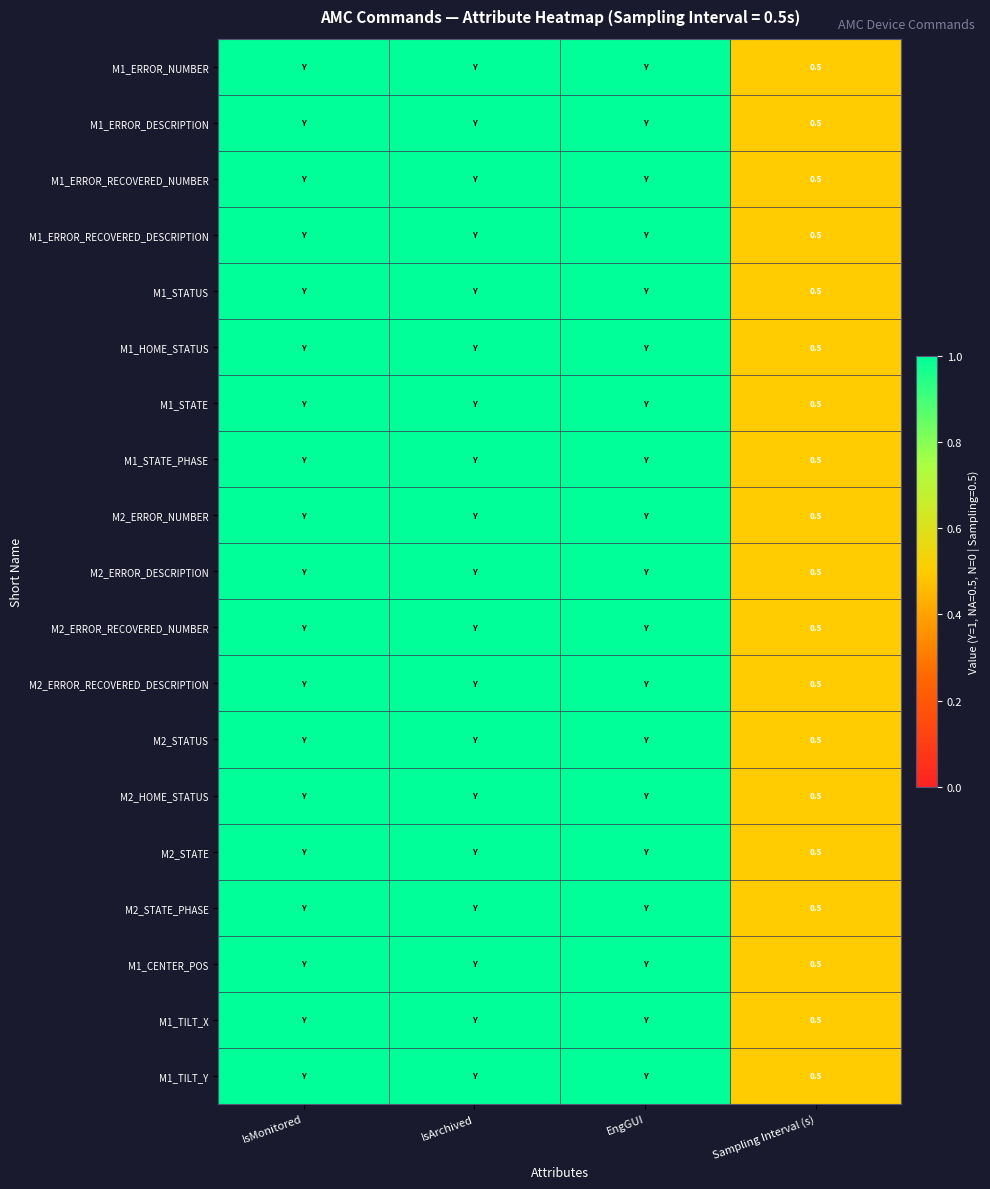

The value of M1_ERROR_DESCRIPTION at Sampling Interval (s) is 0.5. True or false?

True